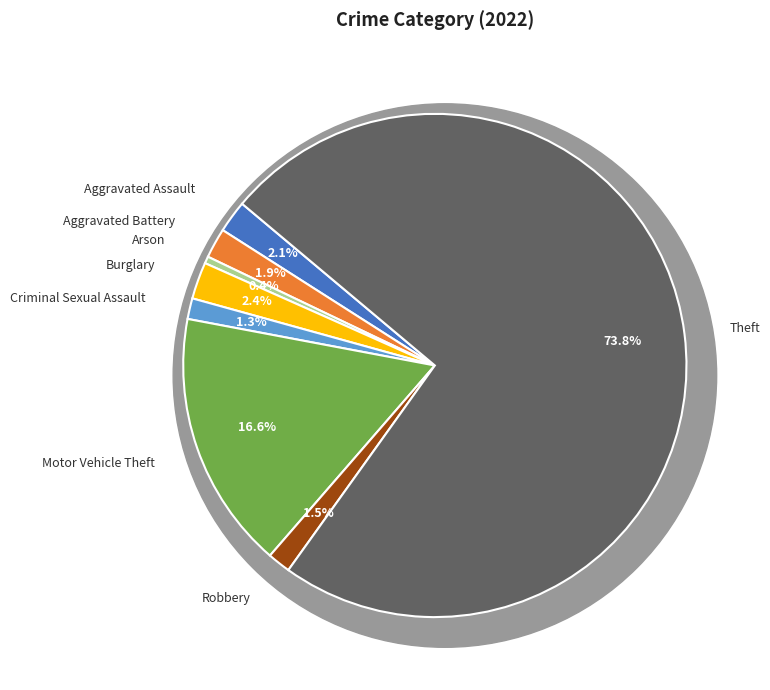

Which category accounts for the majority?

Theft